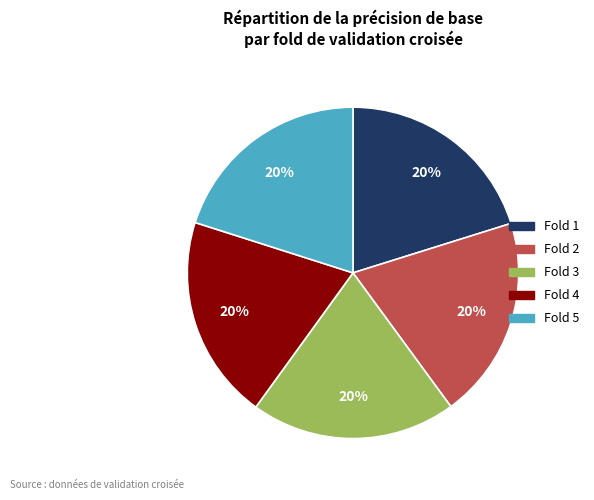

Is there any slice that represents more than half of the pie?

No